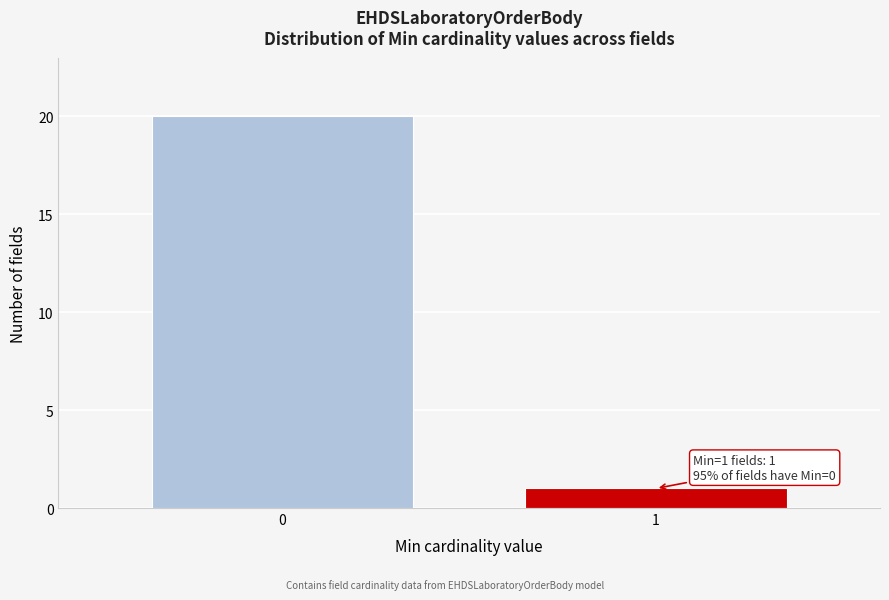

Reading right to left, list all the values displayed in this chart.

1	20